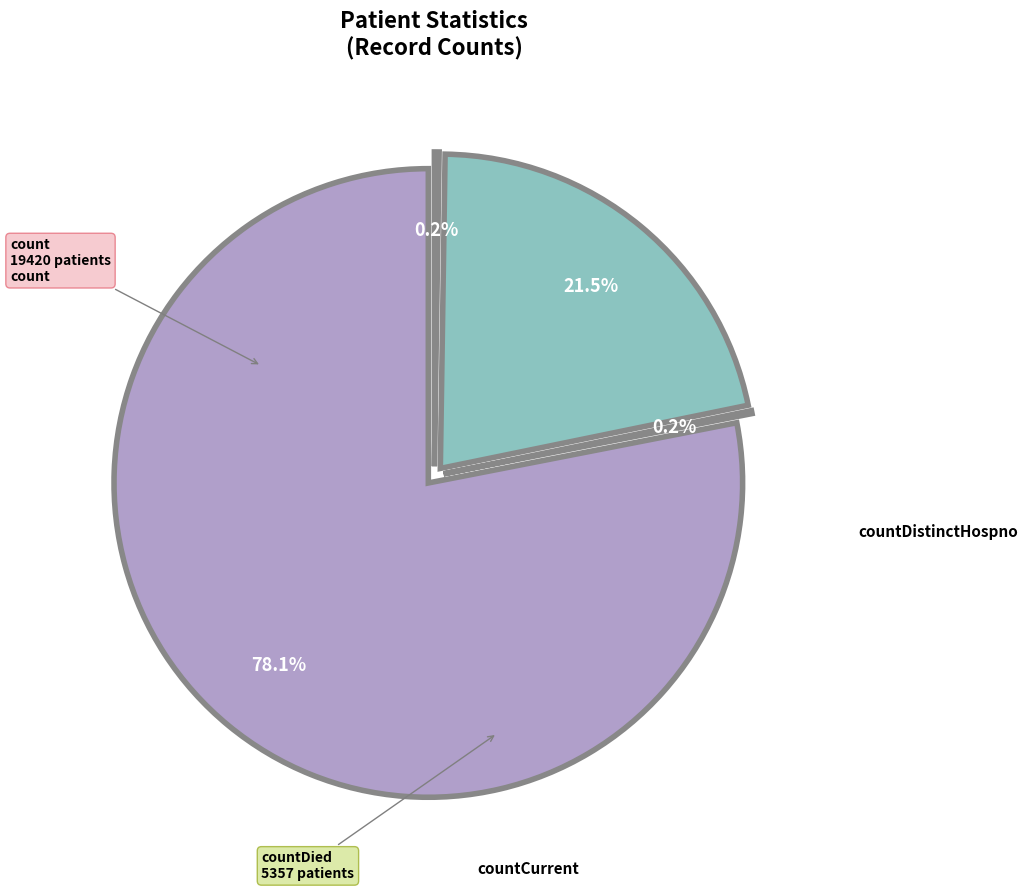

Which category has the biggest portion of the pie?

count